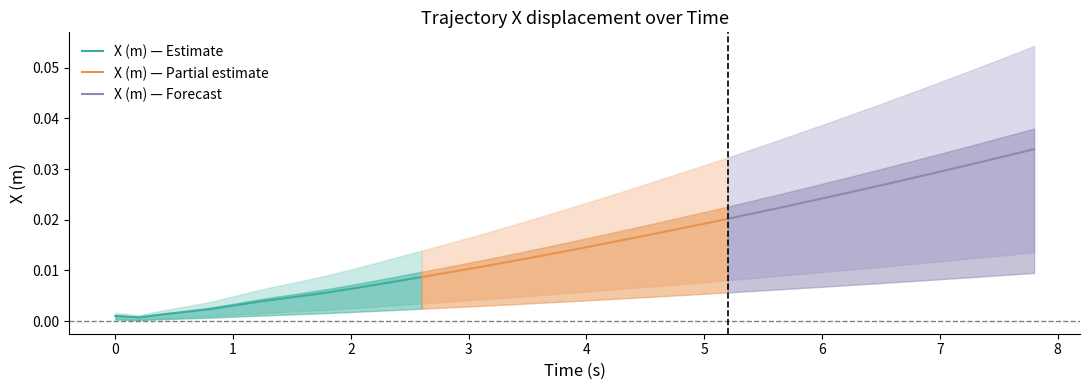

True or false: X (m) — Forecast has more than 2 interior local peaks.

False